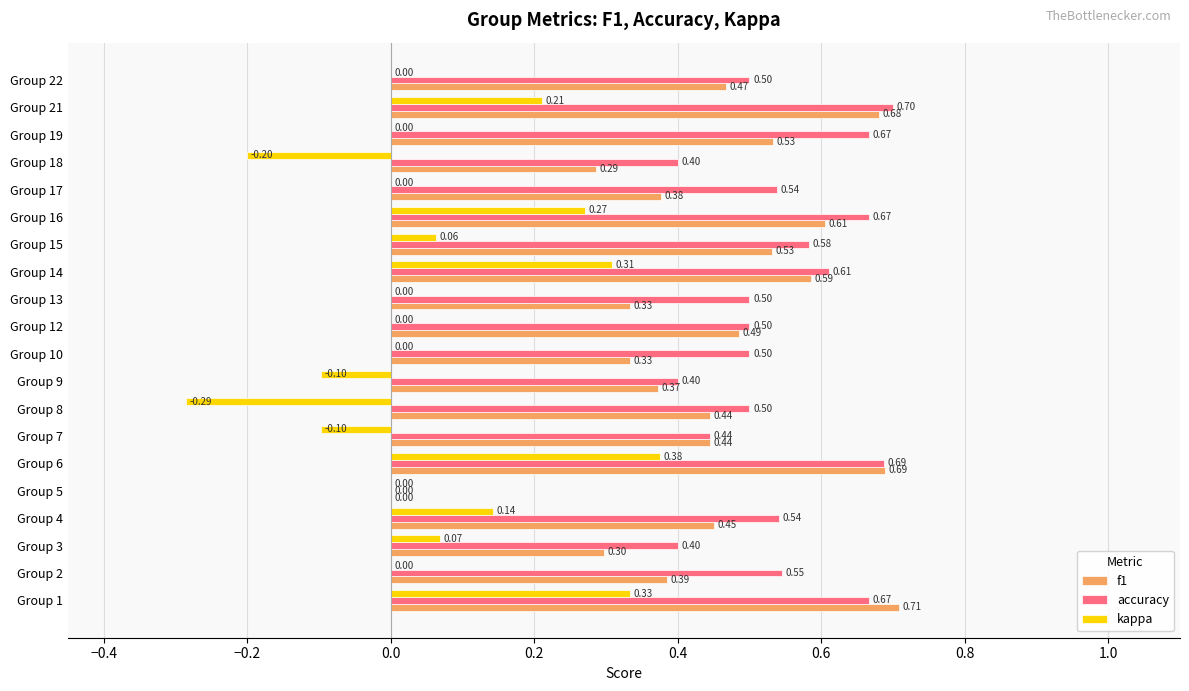

What is the total value across all series at Group 8?

0.7